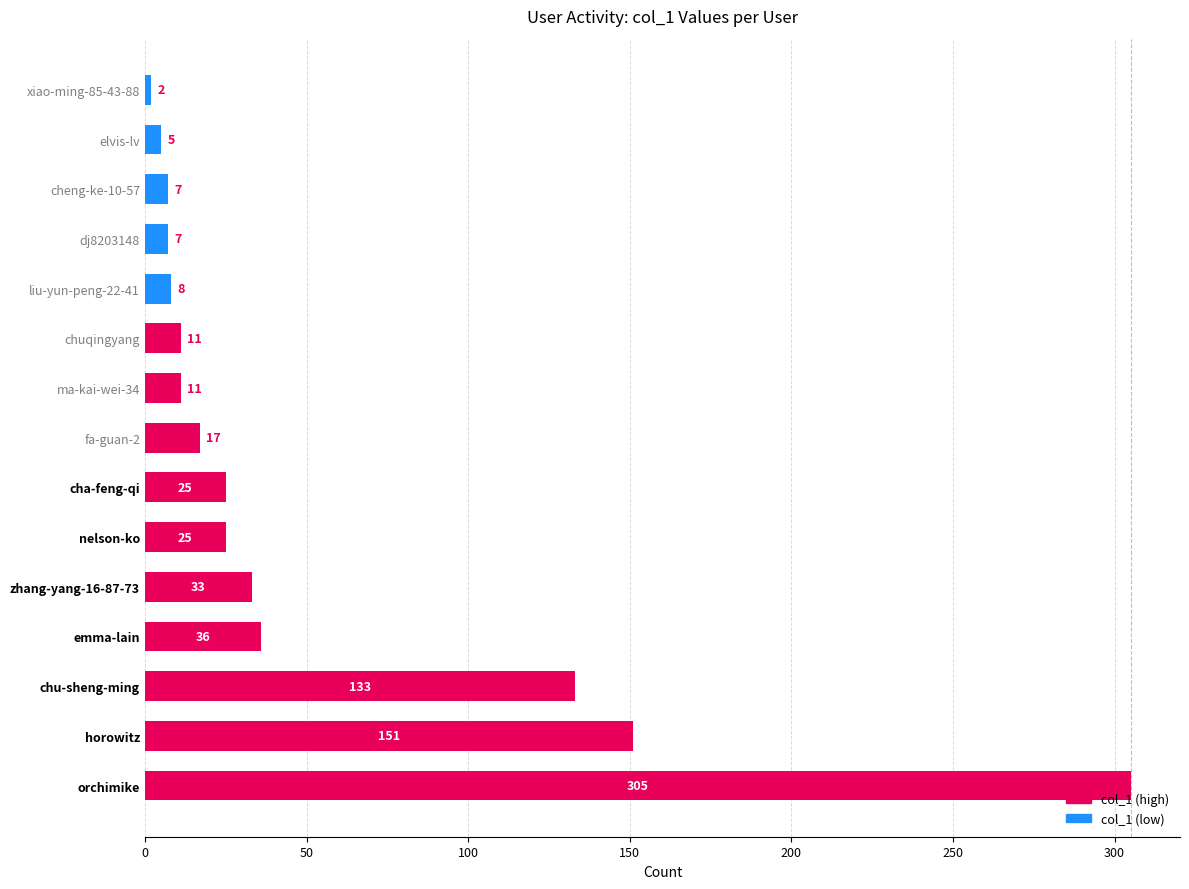

True or false: the data shows 11 at ma-kai-wei-34.

True